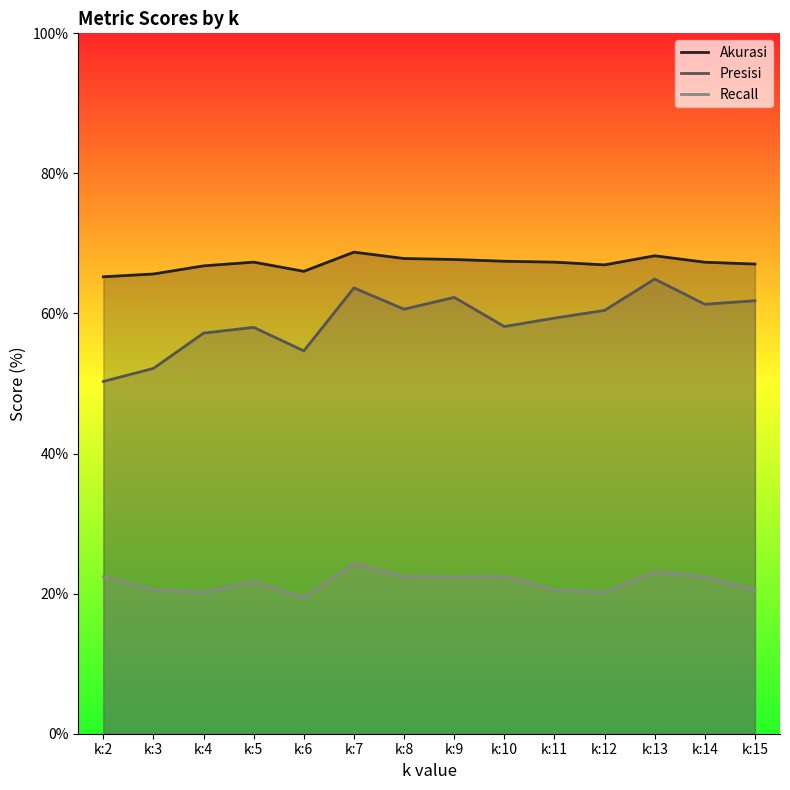

At how many categories does at least one series exceed 25?

14